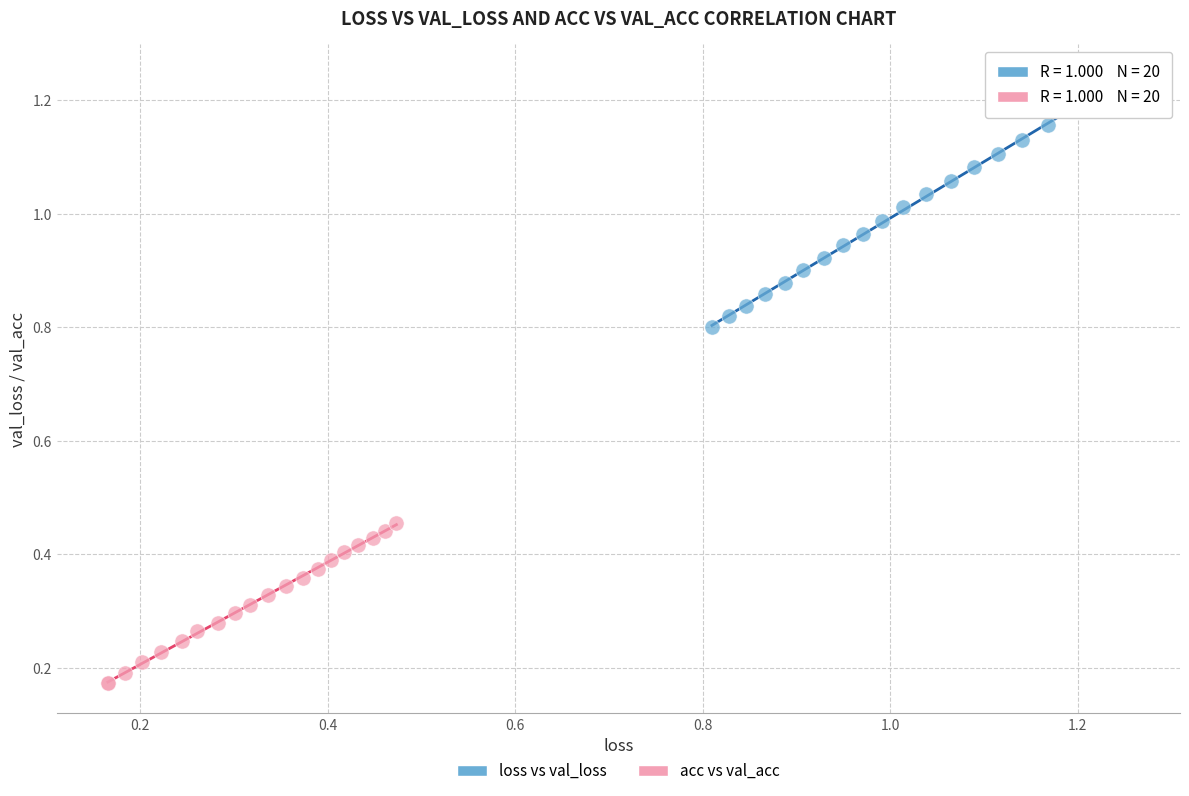

Which series has the widest spread of Y values?

loss vs val_loss